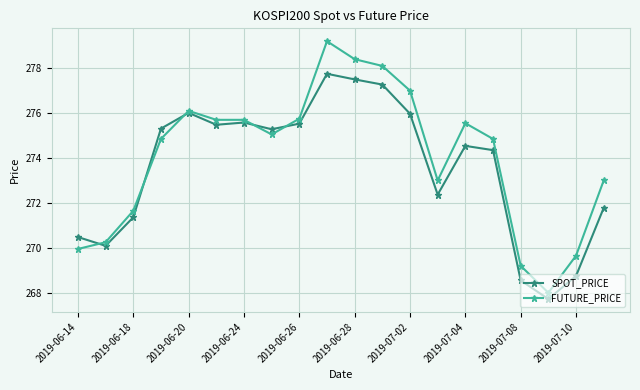

Rank the series by their average value, from highest to lowest.

FUTURE_PRICE, SPOT_PRICE